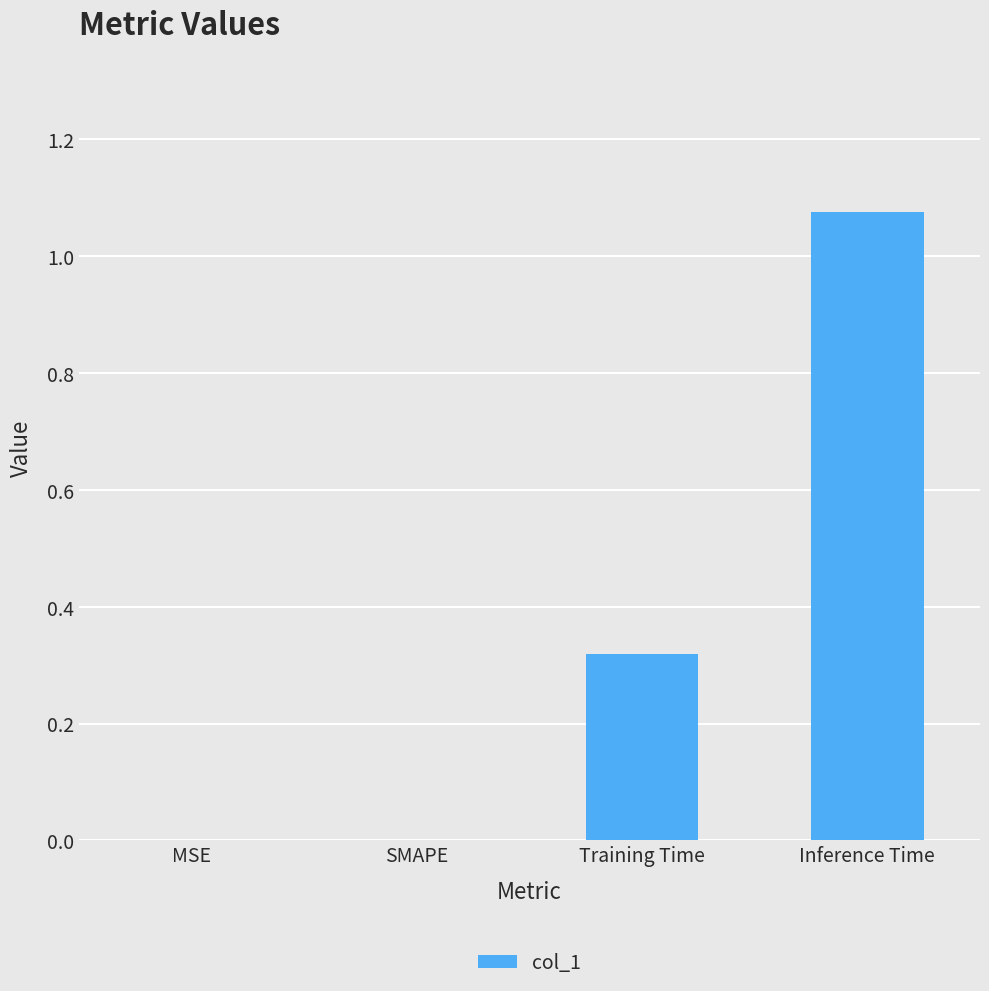

At which category does the chart reach its peak across all series?

Inference Time